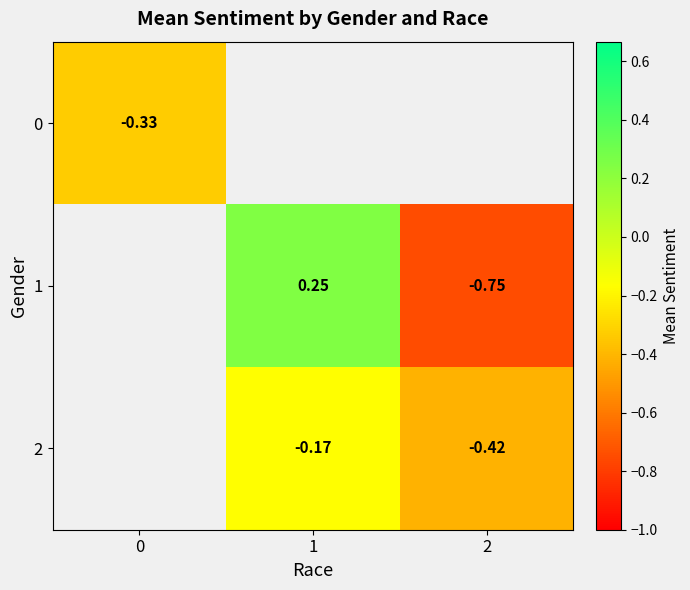

Is it true that row_2 equals -0.2 at 1?

True